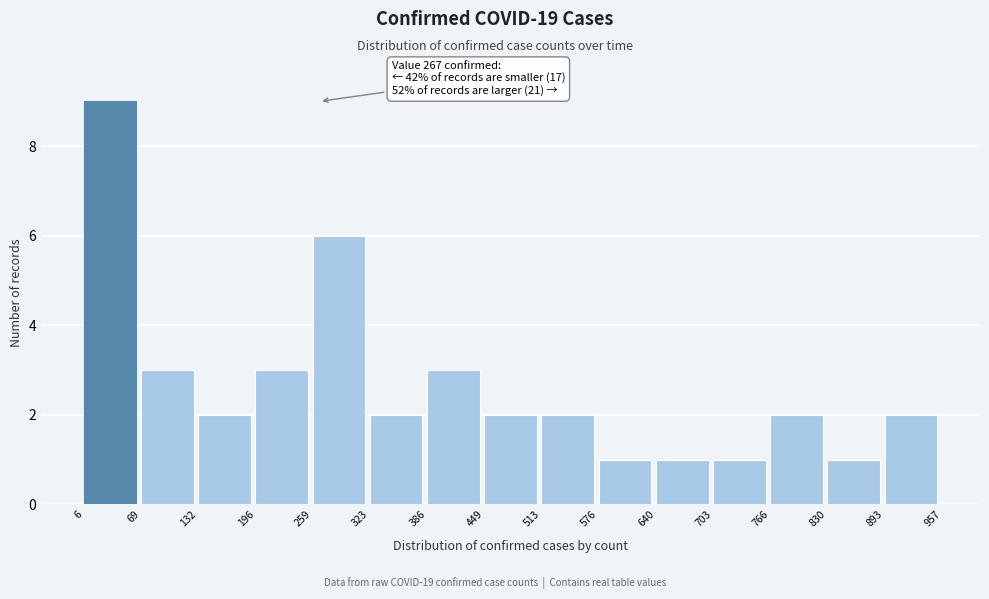

Which range on the x-axis has the tallest bar?

6 to 69